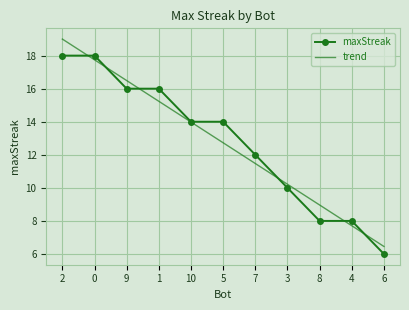

Rank the categories by trend value from highest to lowest.

2, 0, 9, 1, 10, 5, 7, 3, 8, 4, 6